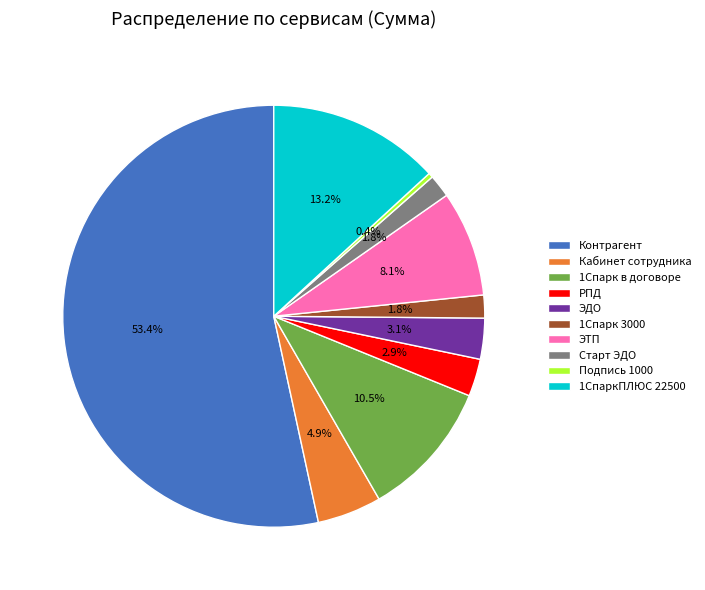

How many segments does this pie chart have?

10